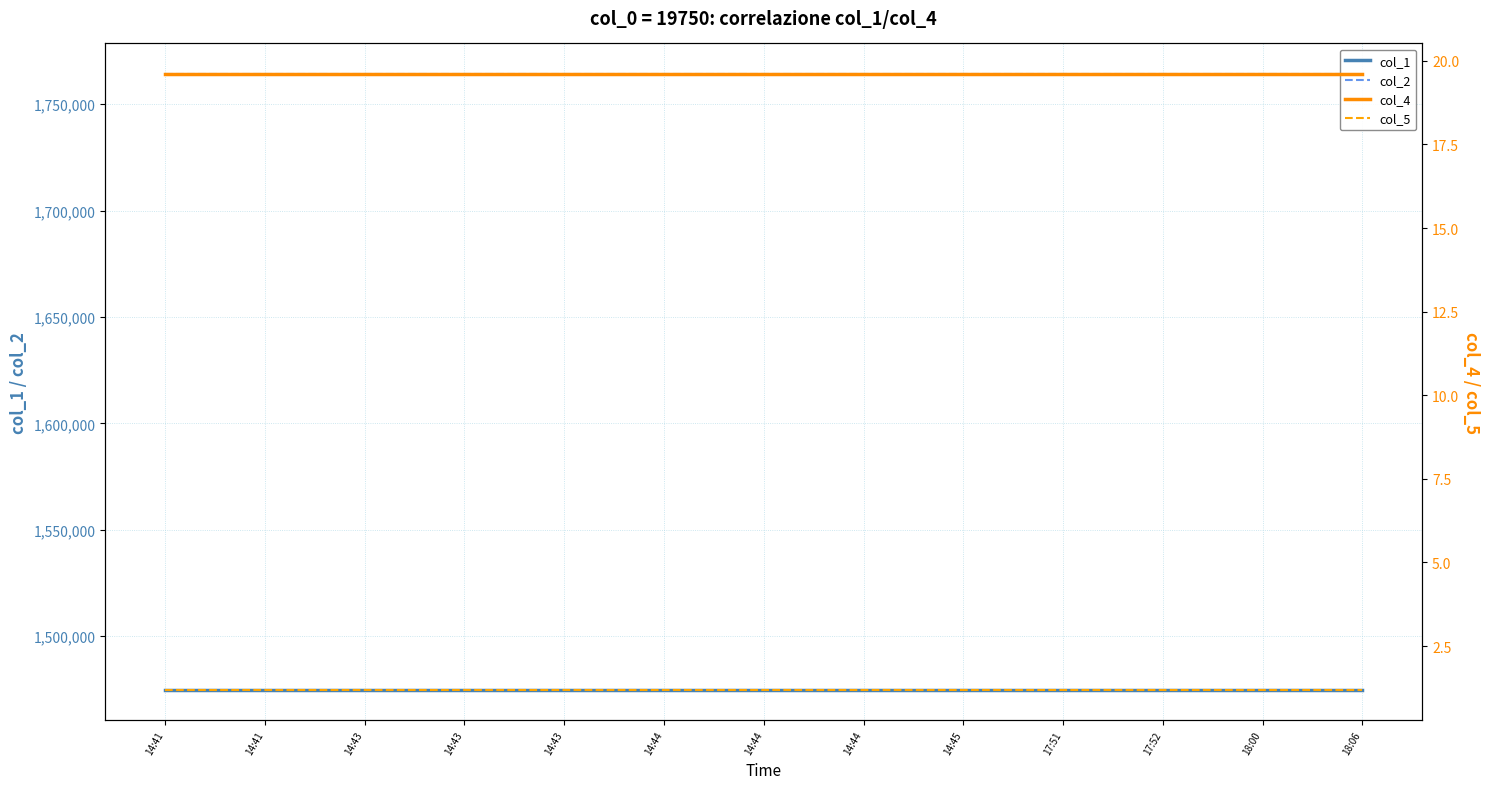

What are all the series names shown in the legend?

col_1, col_2, col_4, col_5